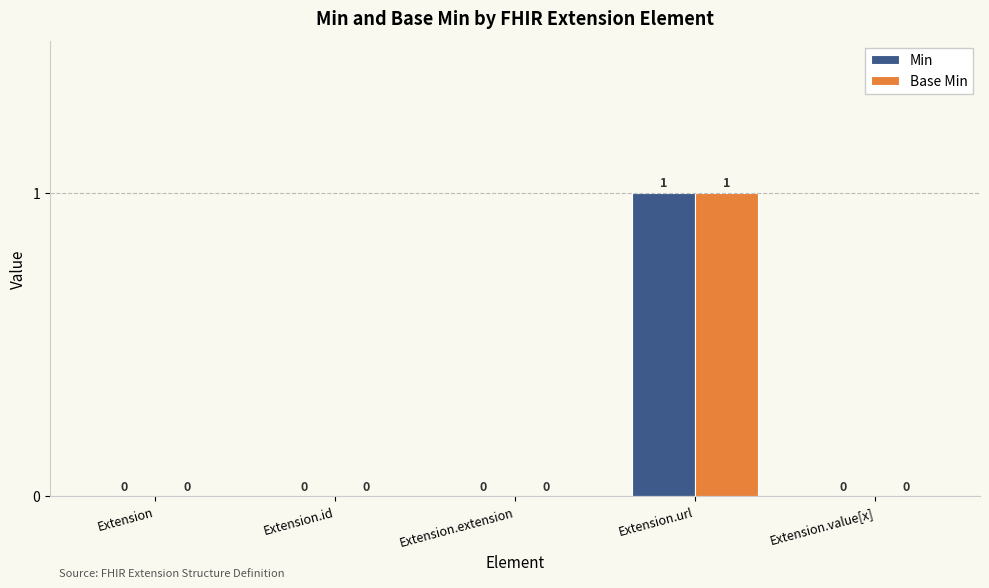

How many positive values does the Base Min series have?

1